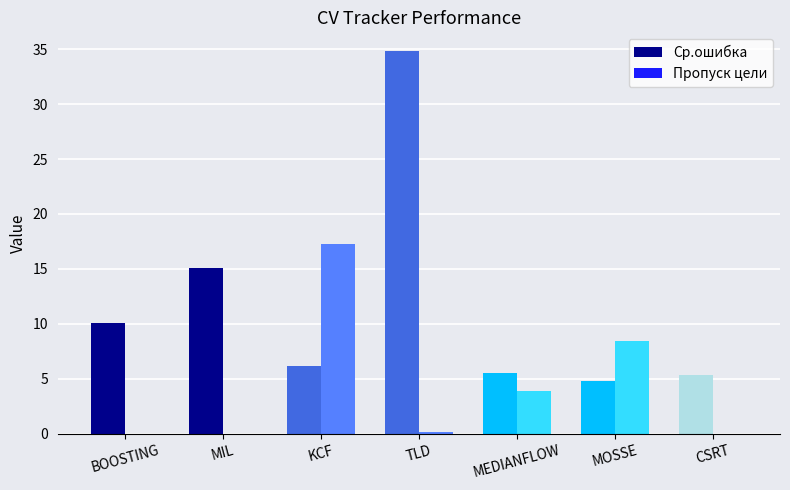

What is the sum of all Пропуск цели values?

29.7